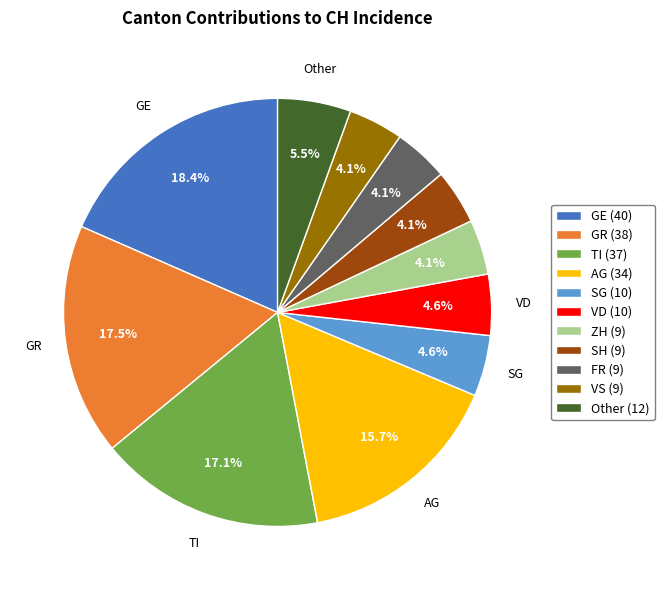

Is there a majority slice in this chart?

No